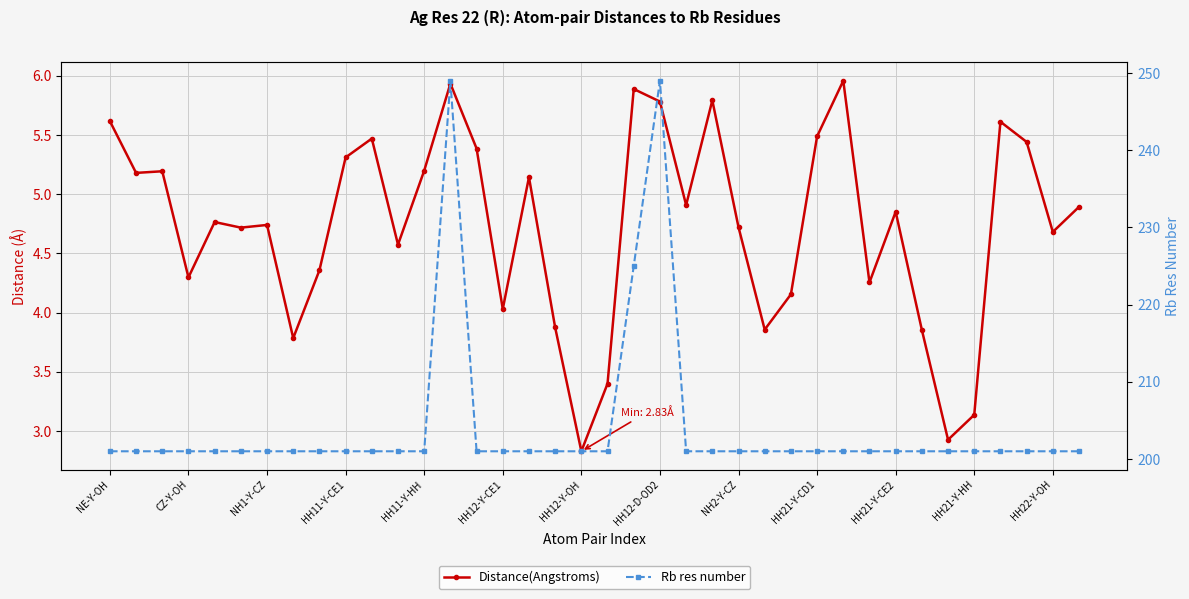

Reading right to left, list all the values displayed in this chart.

Distance(Angstroms): 4.9	4.7	5.4	5.6	3.1	2.9	3.9	4.9	4.3	6.0	5.5	4.2	3.9	4.7	5.8	4.9	5.8	5.9	3.4	2.8	3.9	5.1	4.0	5.4	5.9	5.2	4.6	5.5	5.3	4.4	3.8	4.7	4.7	4.8	4.3	5.2	5.2	5.6
Rb res number: 201.0	201.0	201.0	201.0	201.0	201.0	201.0	201.0	201.0	201.0	201.0	201.0	201.0	201.0	201.0	201.0	249.0	225.0	201.0	201.0	201.0	201.0	201.0	201.0	249.0	201.0	201.0	201.0	201.0	201.0	201.0	201.0	201.0	201.0	201.0	201.0	201.0	201.0